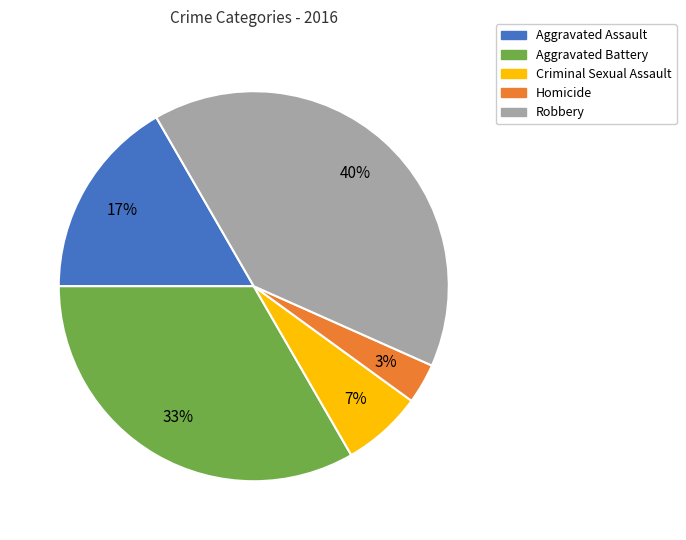

Does any single category account for the majority?

No